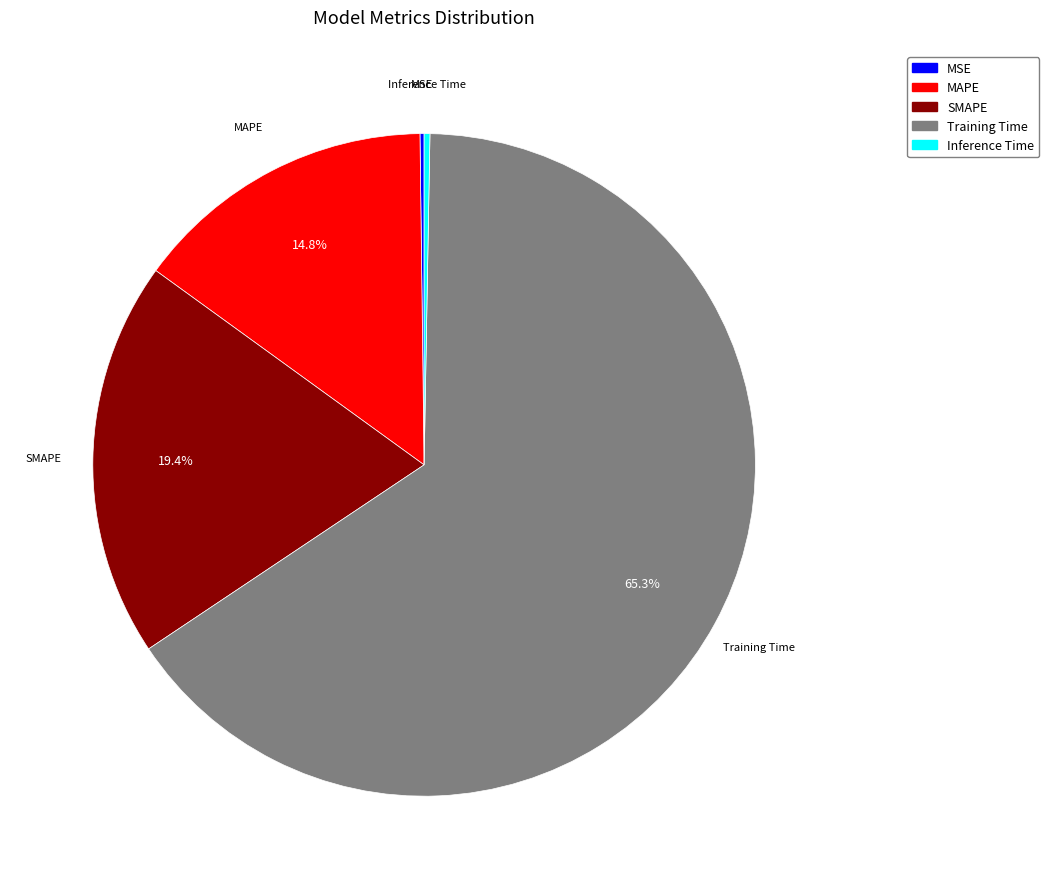

Is it true that MAPE is 15% of the pie?

True